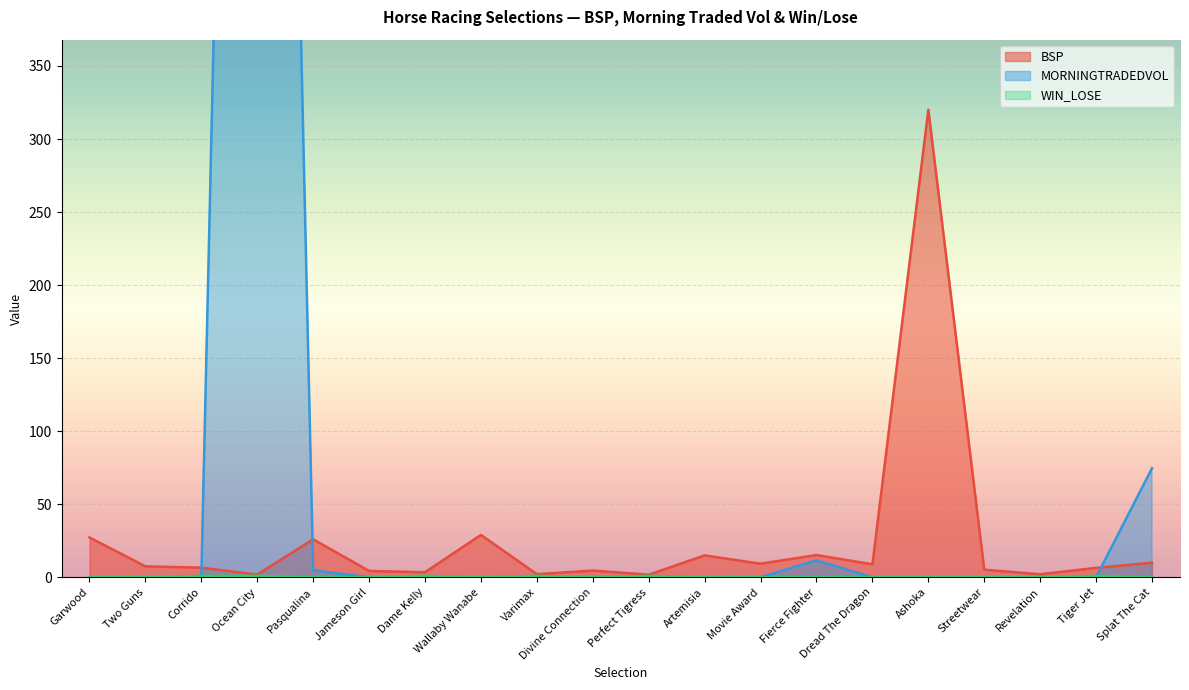

At which label does WIN_LOSE reach its minimum?

Garwood